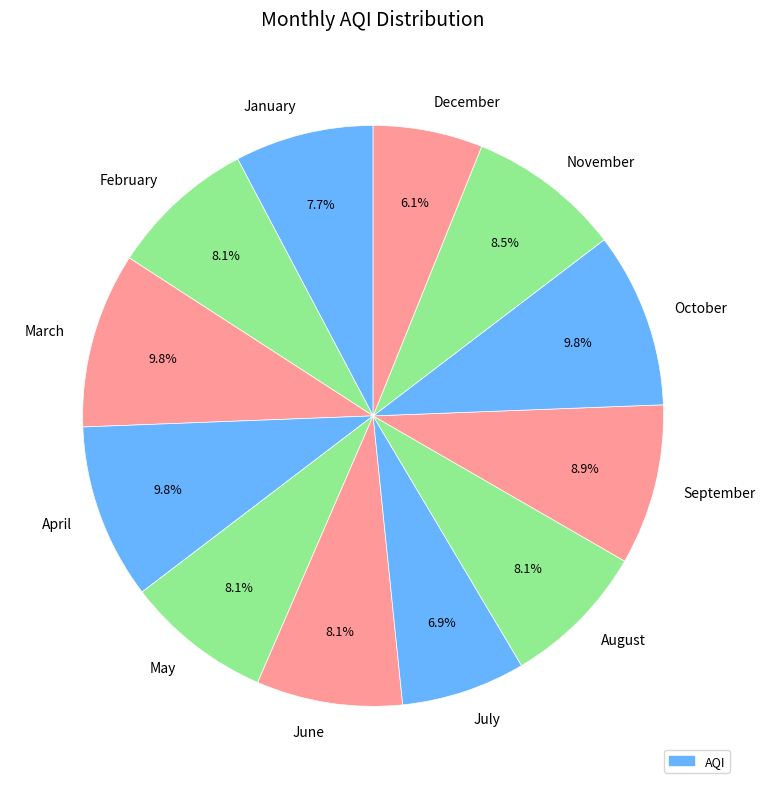

Which category has the smallest portion of the pie?

December